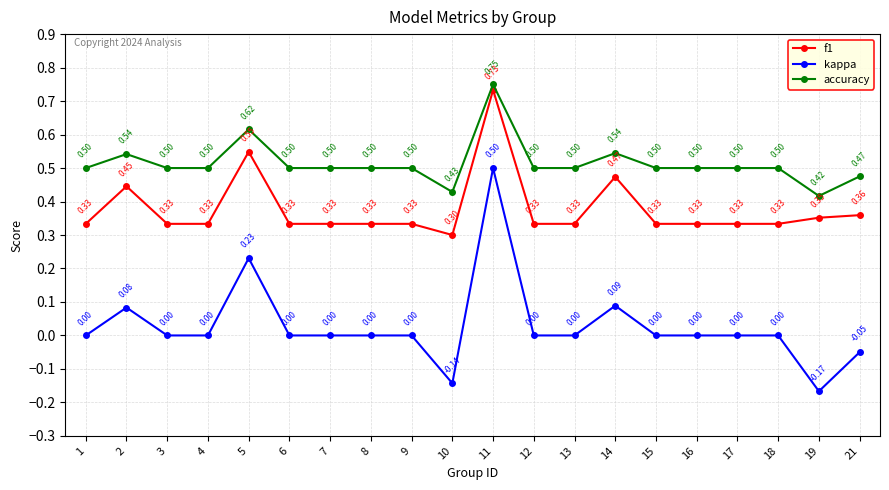

Is it true that f1 equals 0.1 at 21?

False